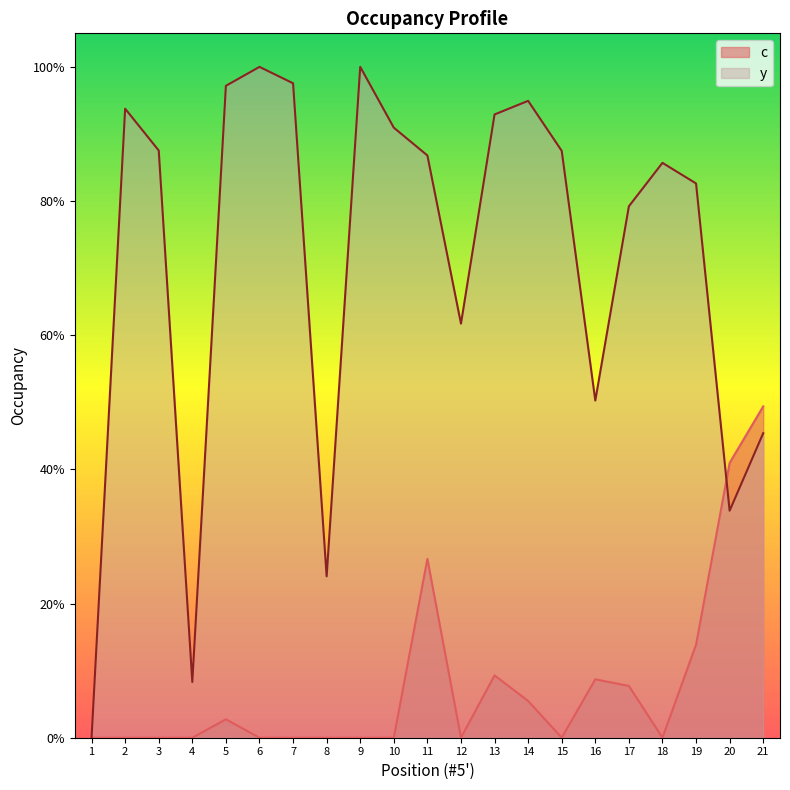

At which category is the sum across all series the highest?

11